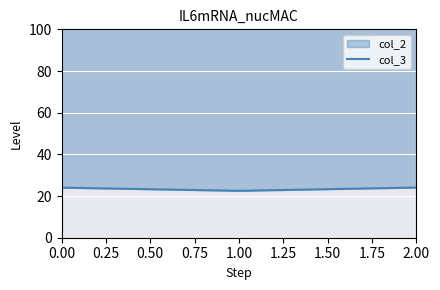

Count the number of categories in the chart.

3